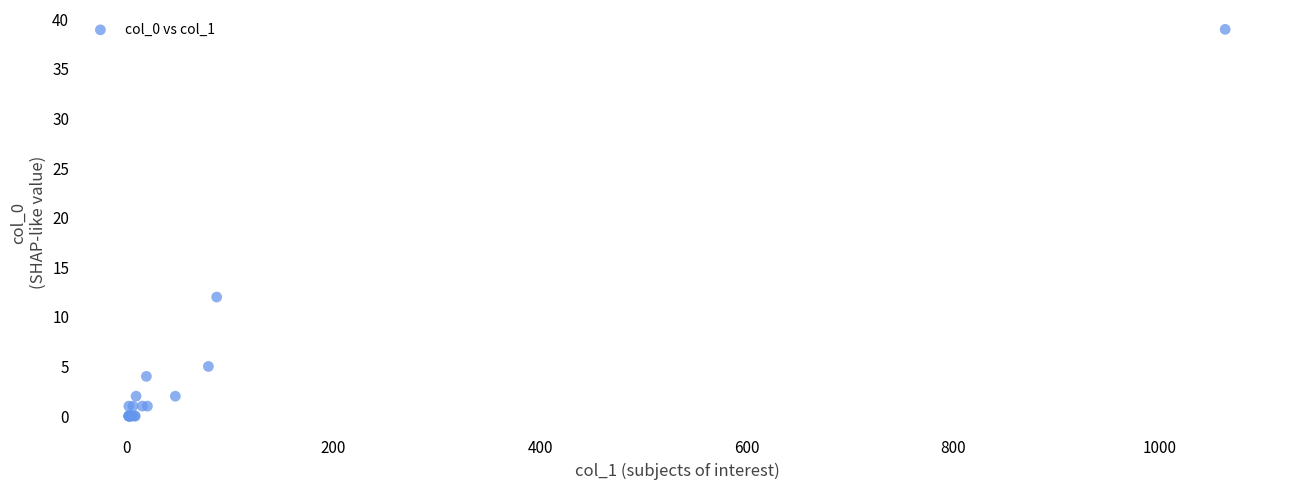

What Y value in the scatter plot is closest to 19?

12